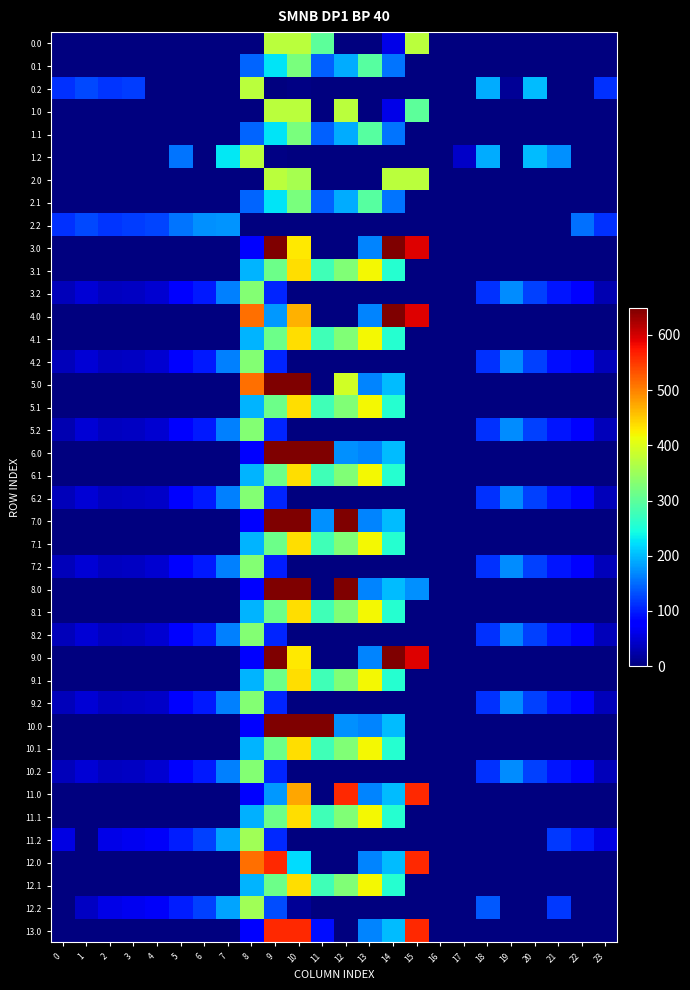

At 8, list the series in order from largest to smallest.

4.0, 5.0, 12.0, 0.2, 1.2, 11.2, 12.2, 3.2, 4.2, 5.2, 6.2, 7.2, 8.2, 9.2, 10.2, 3.1, 4.1, 5.1, 6.1, 7.1, 8.1, 9.1, 10.1, 12.1, 11.1, 0.1, 1.1, 2.1, 3.0, 6.0, 7.0, 8.0, 9.0, 10.0, 11.0, 13.0, 0.0, 1.0, 2.0, 2.2